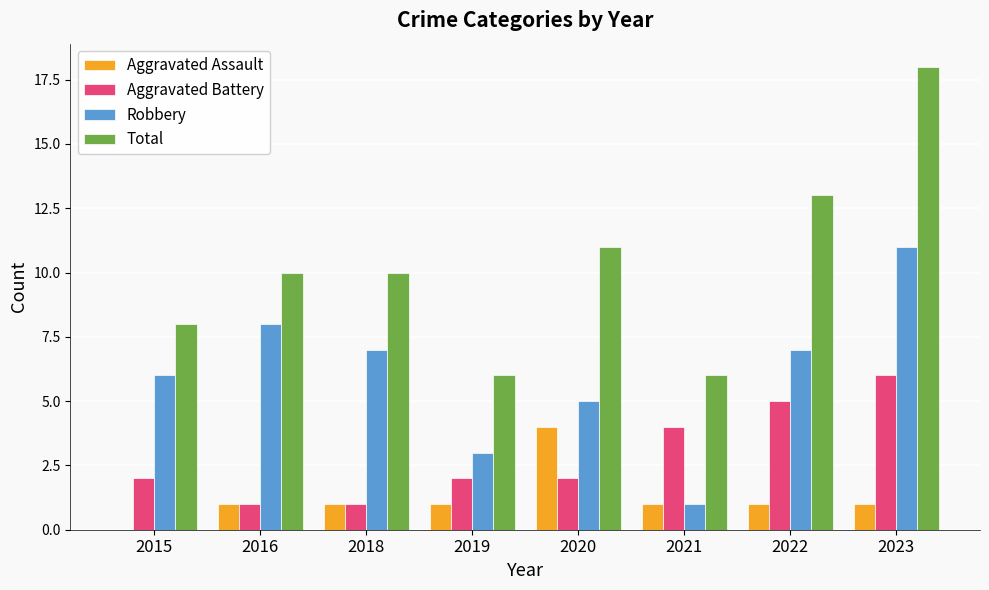

What is the sum of all Robbery values?

48